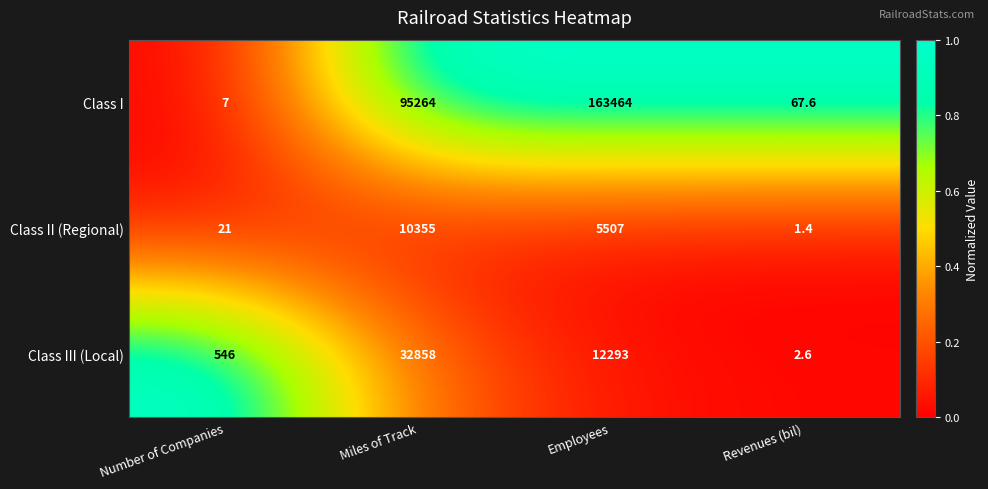

The value of Class II (Regional) at Number of Companies is 32.3. True or false?

False